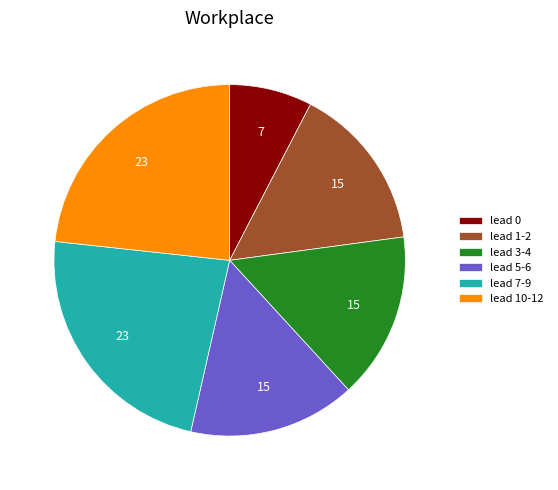

The lead 0 slice represents 8% of the pie. True or false?

True